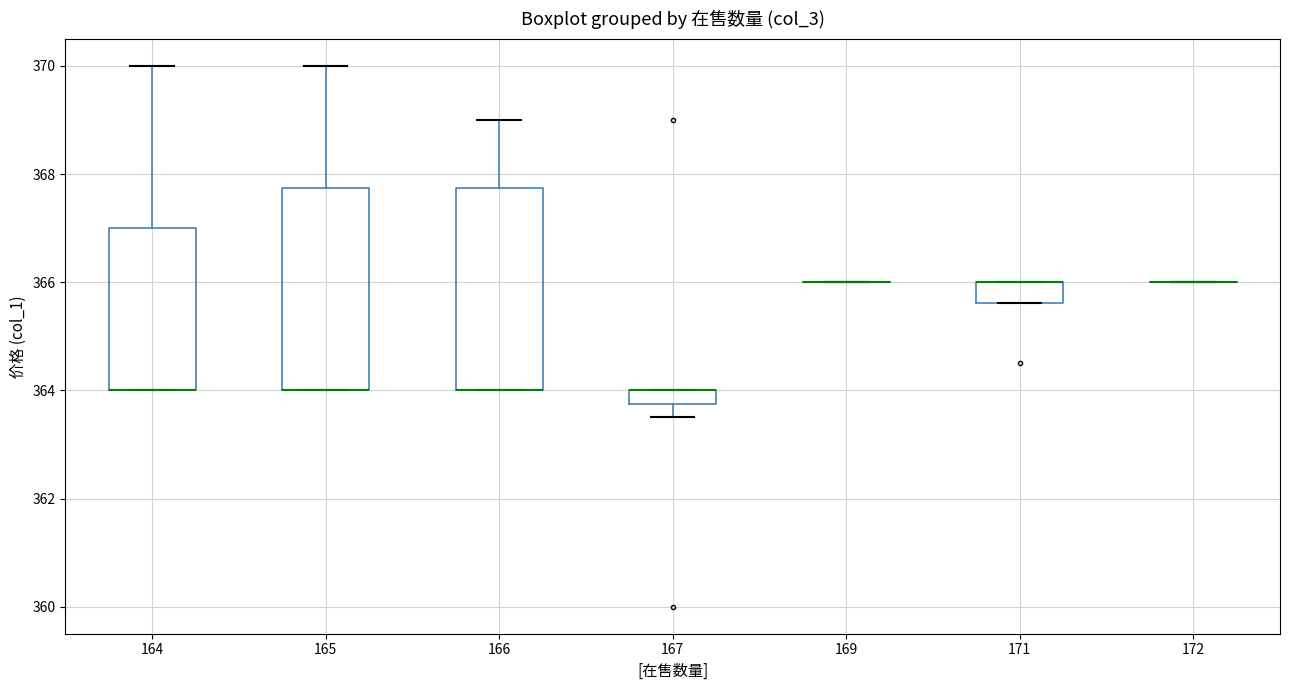

Where is the lower edge of the box at x = 167 on the y-axis? The values are not printed on the chart, so give them approximately, as read against the axis.

363.8